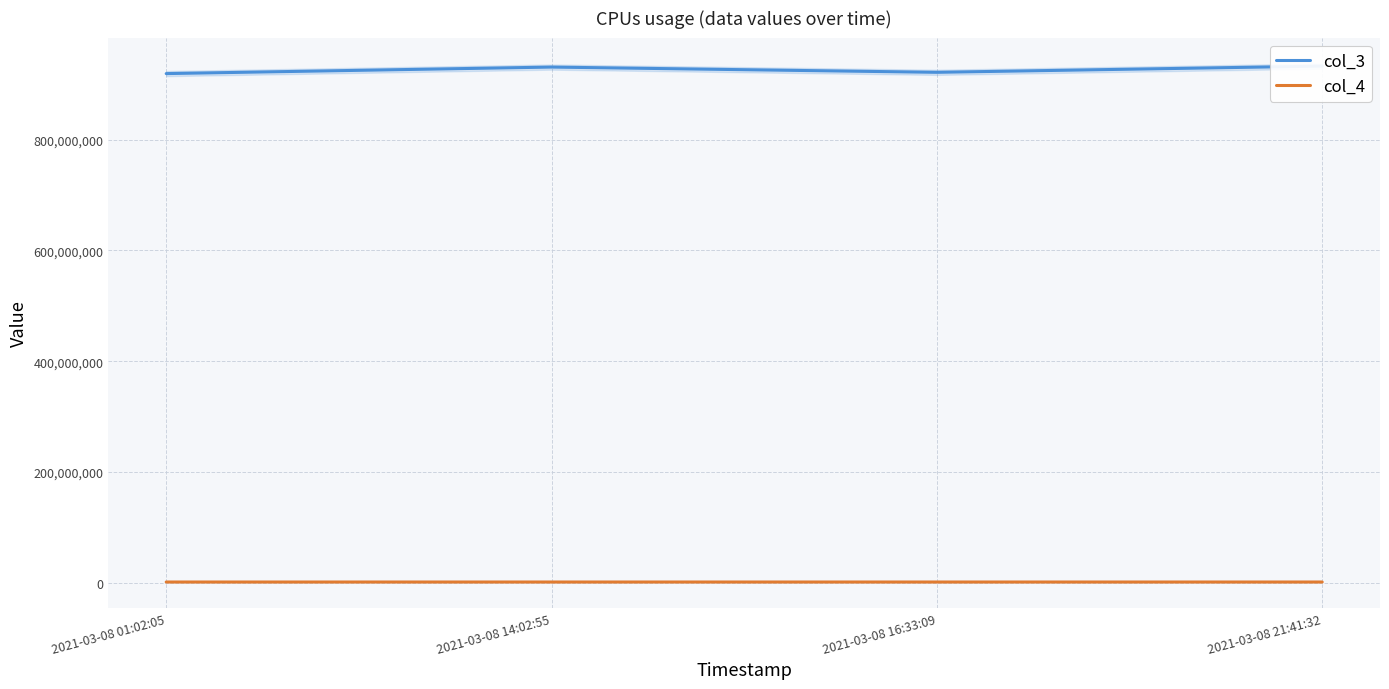

Reading right to left, transcribe all the data shown in this chart.

col_3: 933180864	921908480	931399867	919609290
col_4: 933180	921908	931399	919609